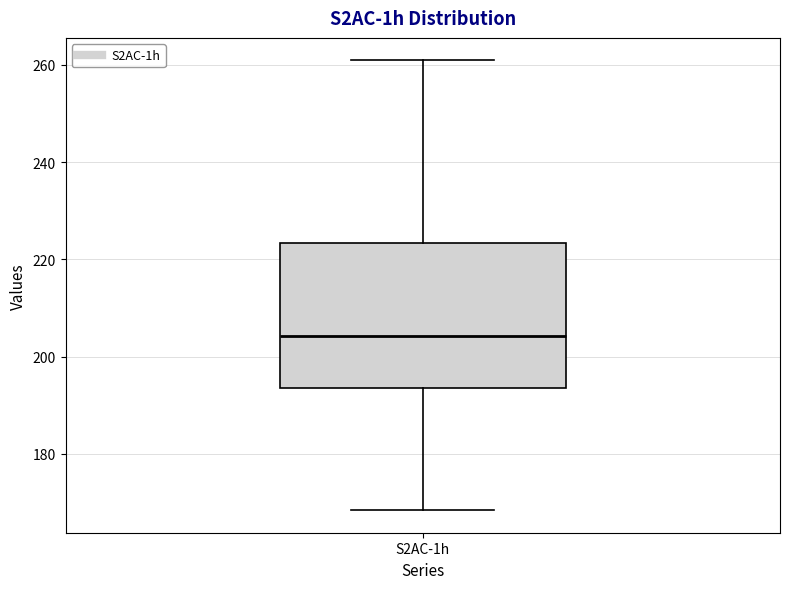

Where does the upper whisker of the box for S2AC-1h end on the y-axis? The values are not printed on the chart, so give them approximately, as read against the axis.

260